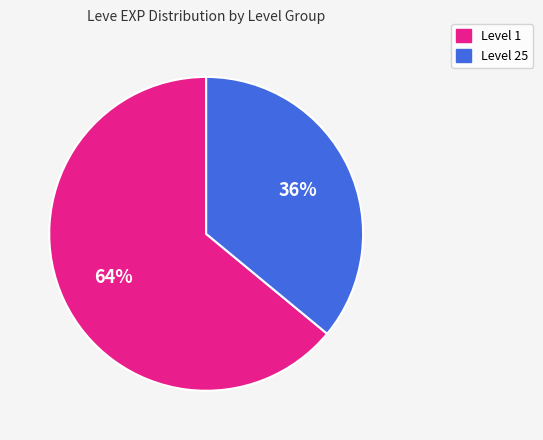

Is there a majority slice in this chart?

Yes